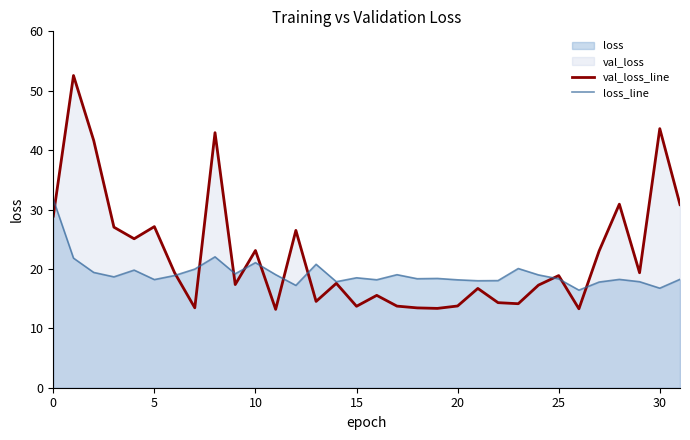

Does the chart display data point markers on the line(s)?

No